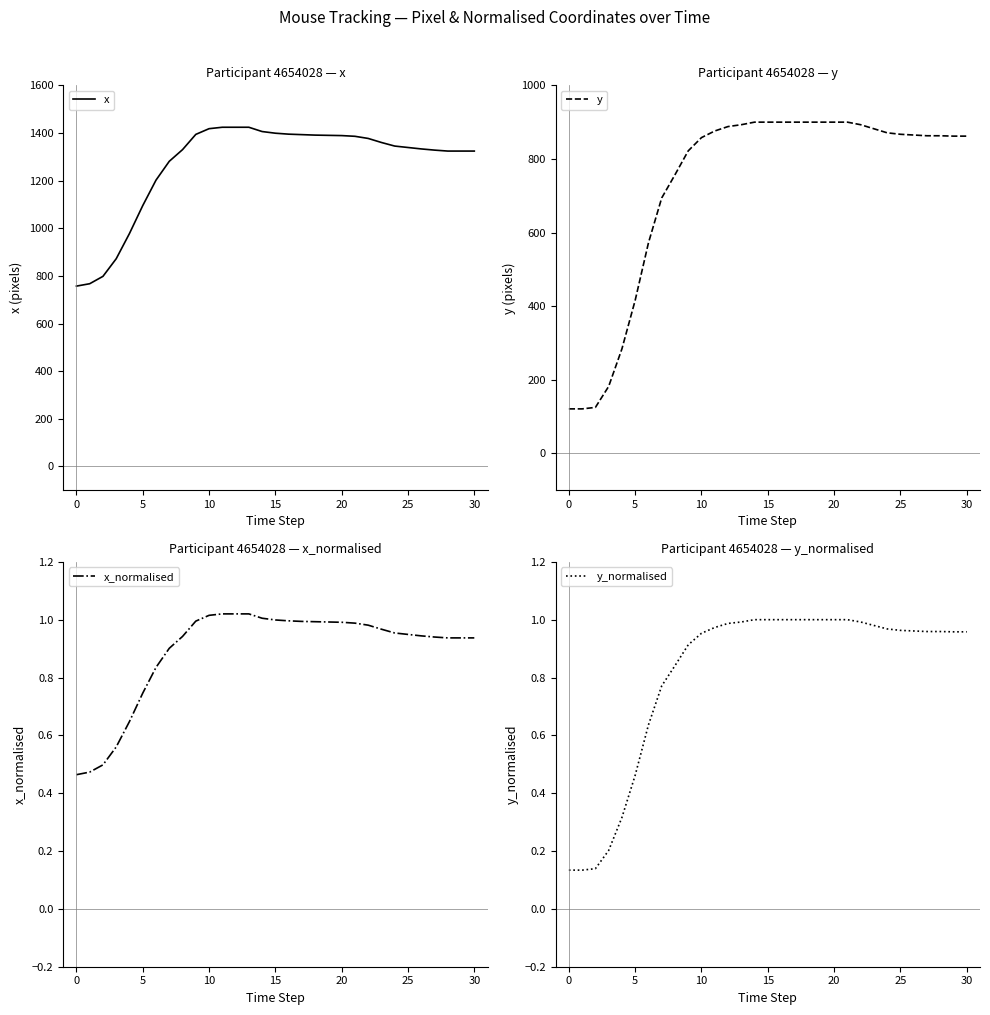

What are all the series names shown in the legend?

x, y, x_normalised, y_normalised